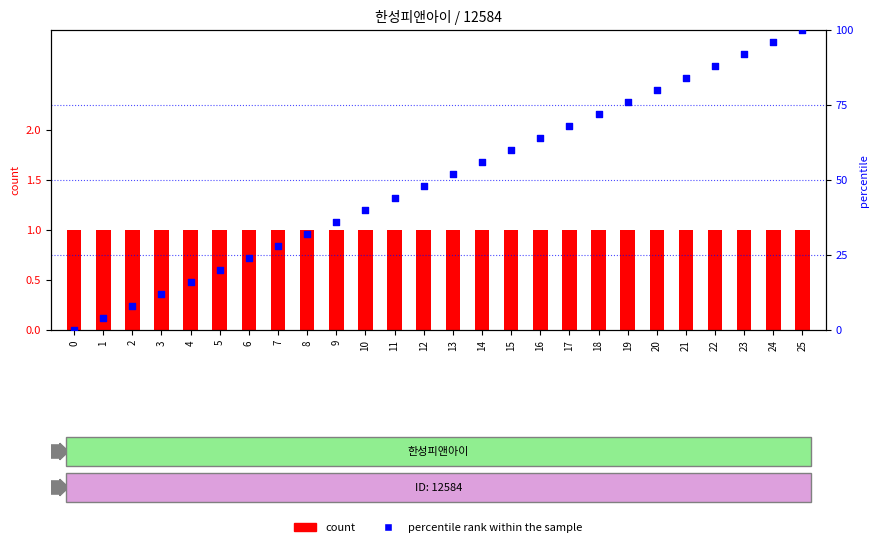

Which series has the largest total across all categories?

percentile rank within the sample